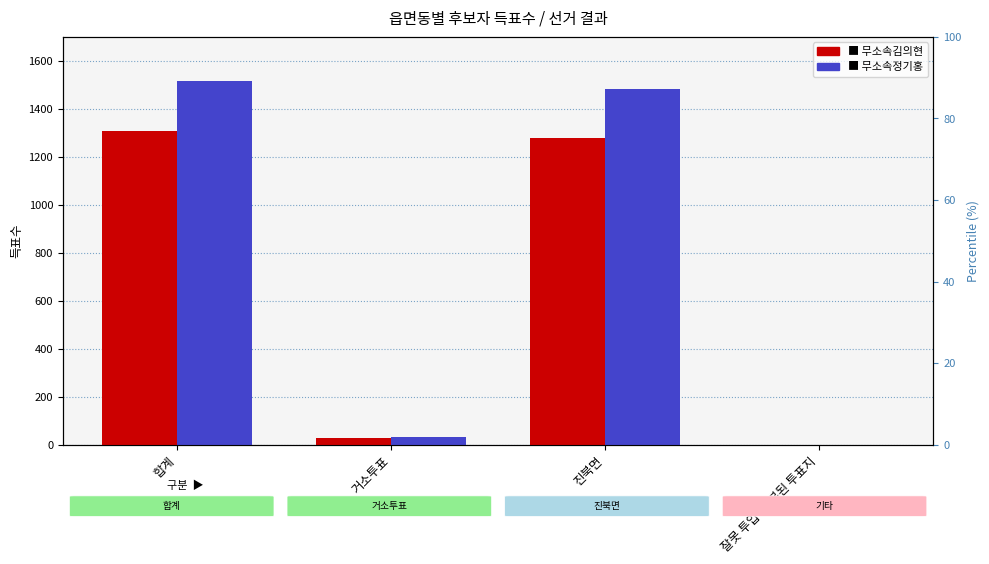

What is the difference between the maximum and second lowest values in the 무소속김의현 series?

1277